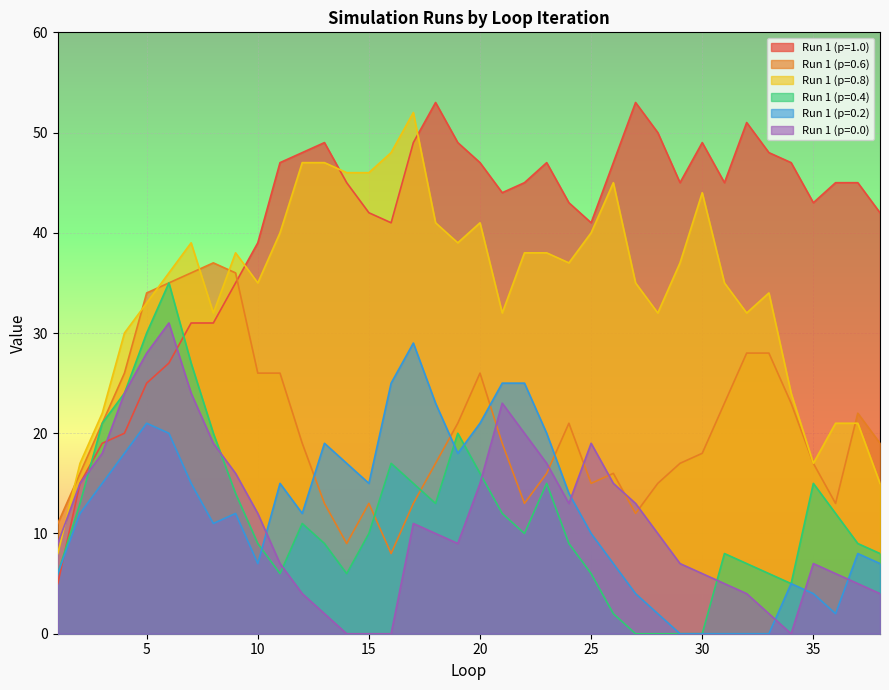

Read the Run 1 (p=0.6) value at 34, to the nearest 10.

20